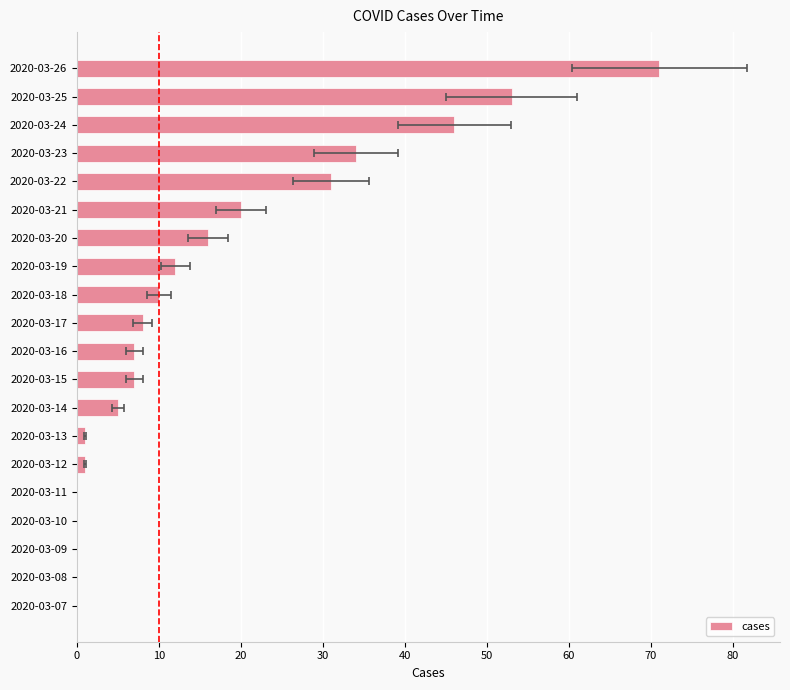

What is the difference between the maximum and minimum values?

71